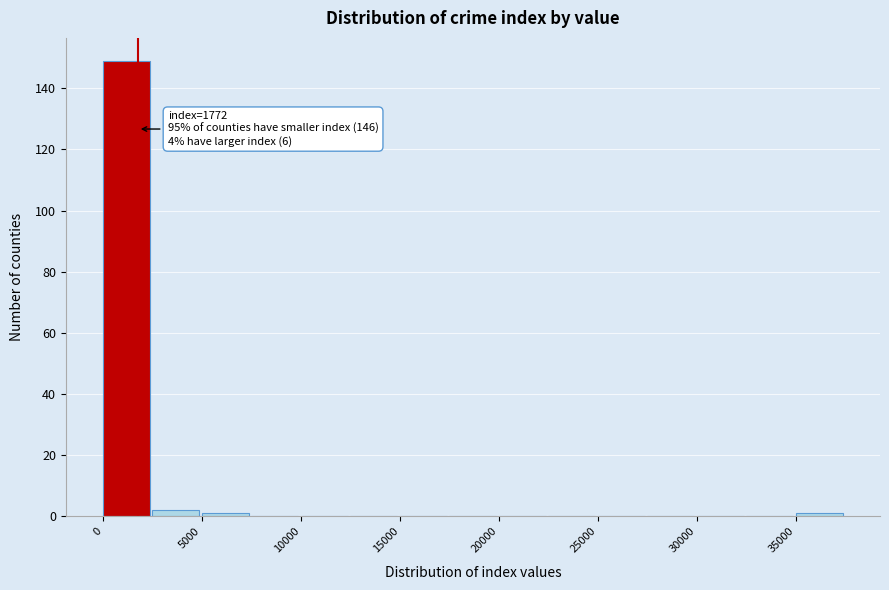

Which range on the x-axis has the tallest bar?

0 to 2500